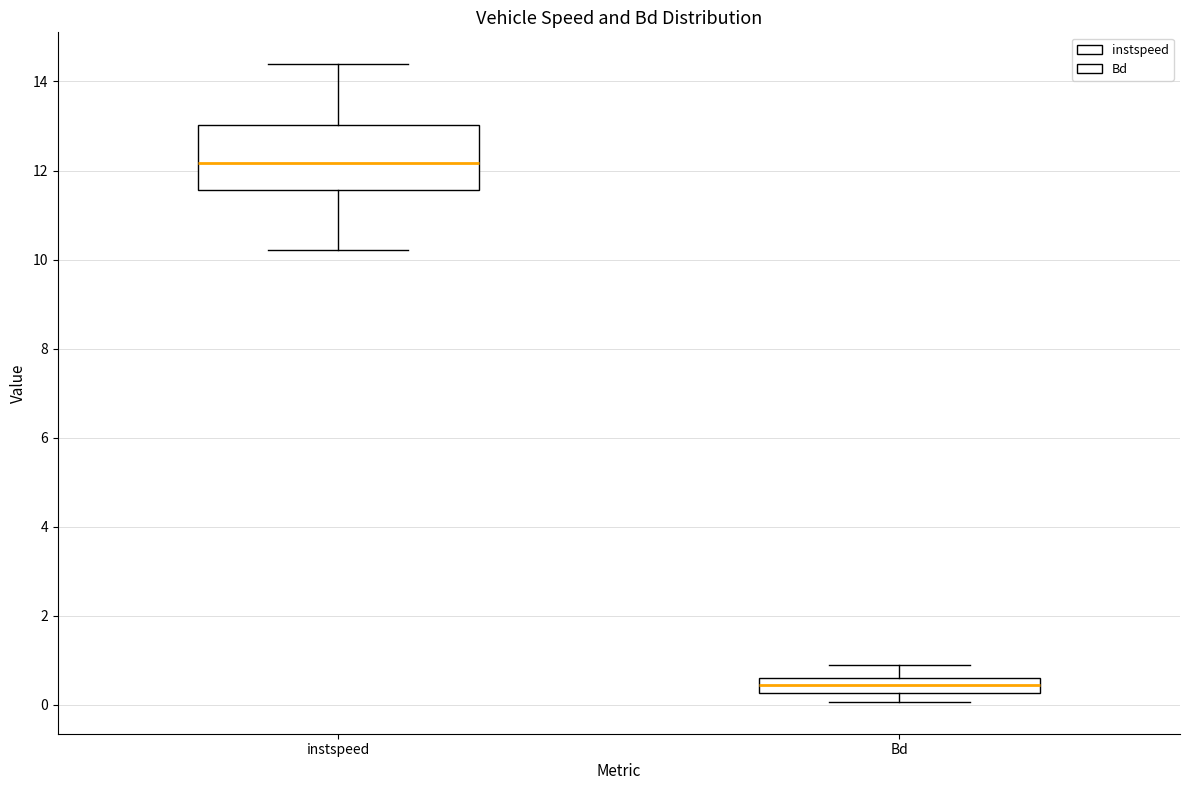

Comparing the boxes themselves (not the whiskers), which one is the tallest?

instspeed